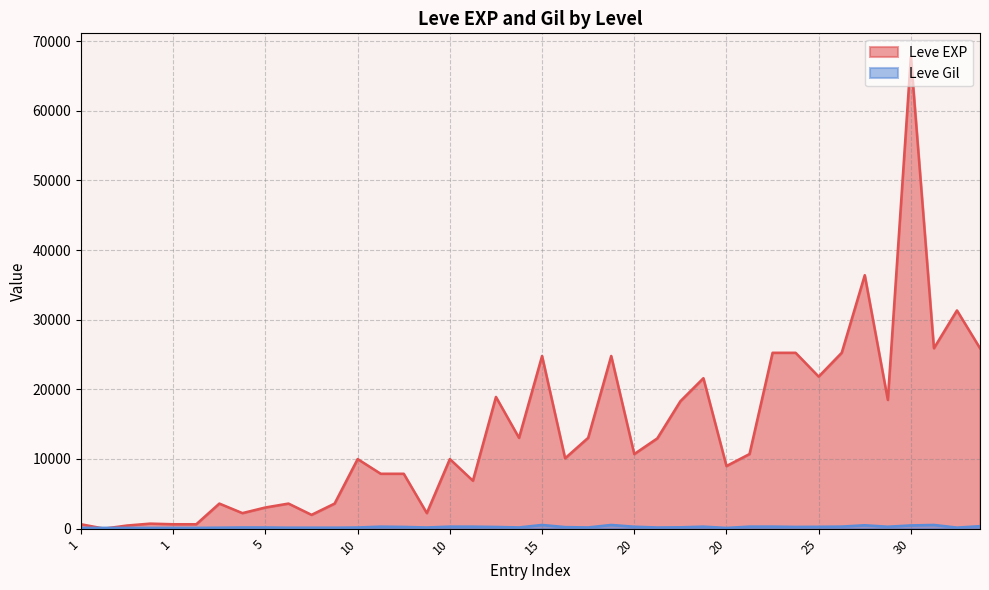

How many data points in Leve EXP are less than 10710?

20